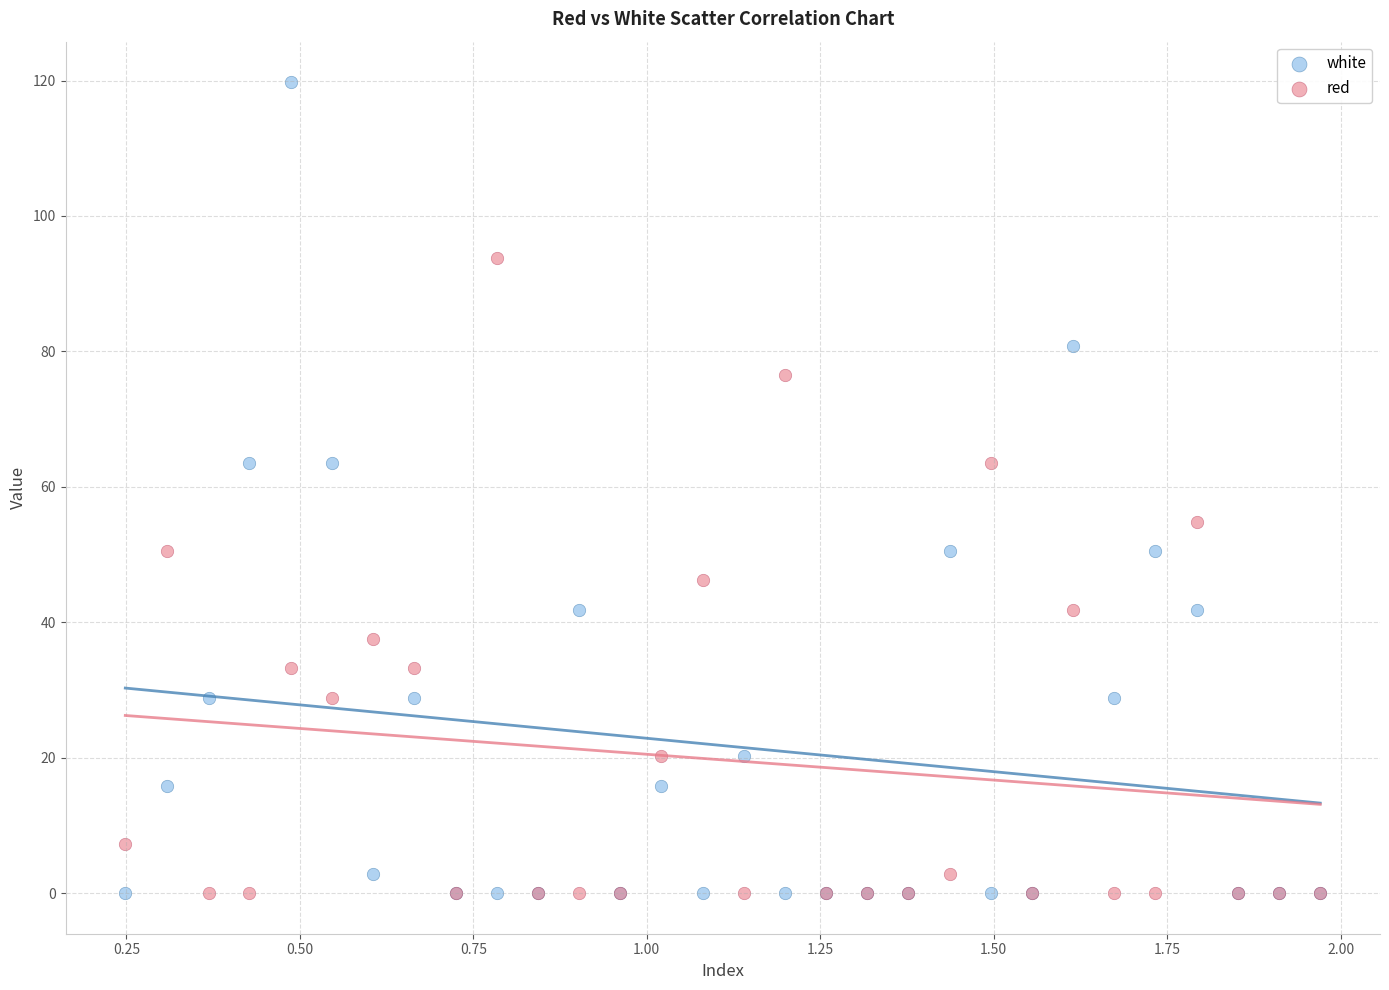

Which series has the largest Y range (max minus min)?

white